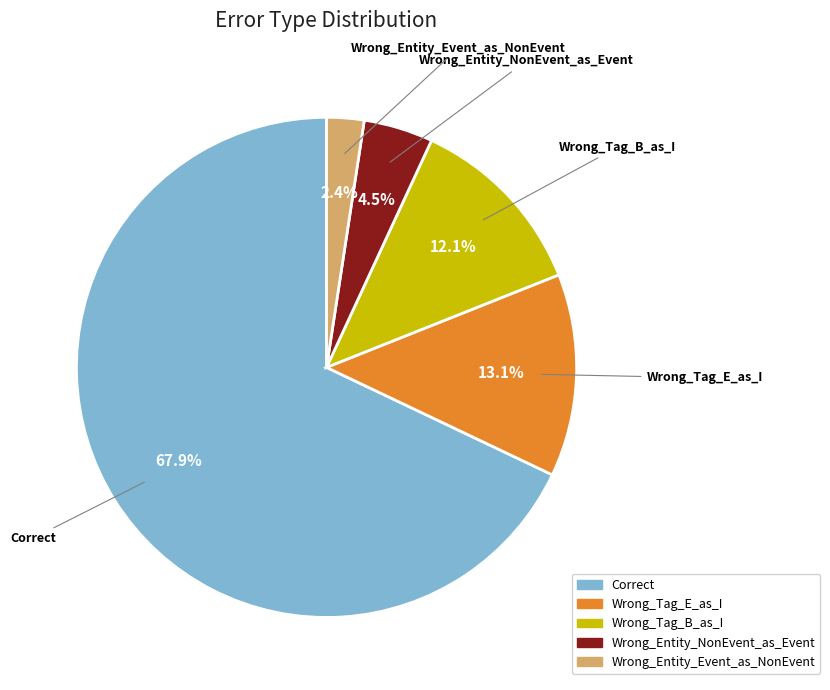

How many slices are in this pie chart?

5